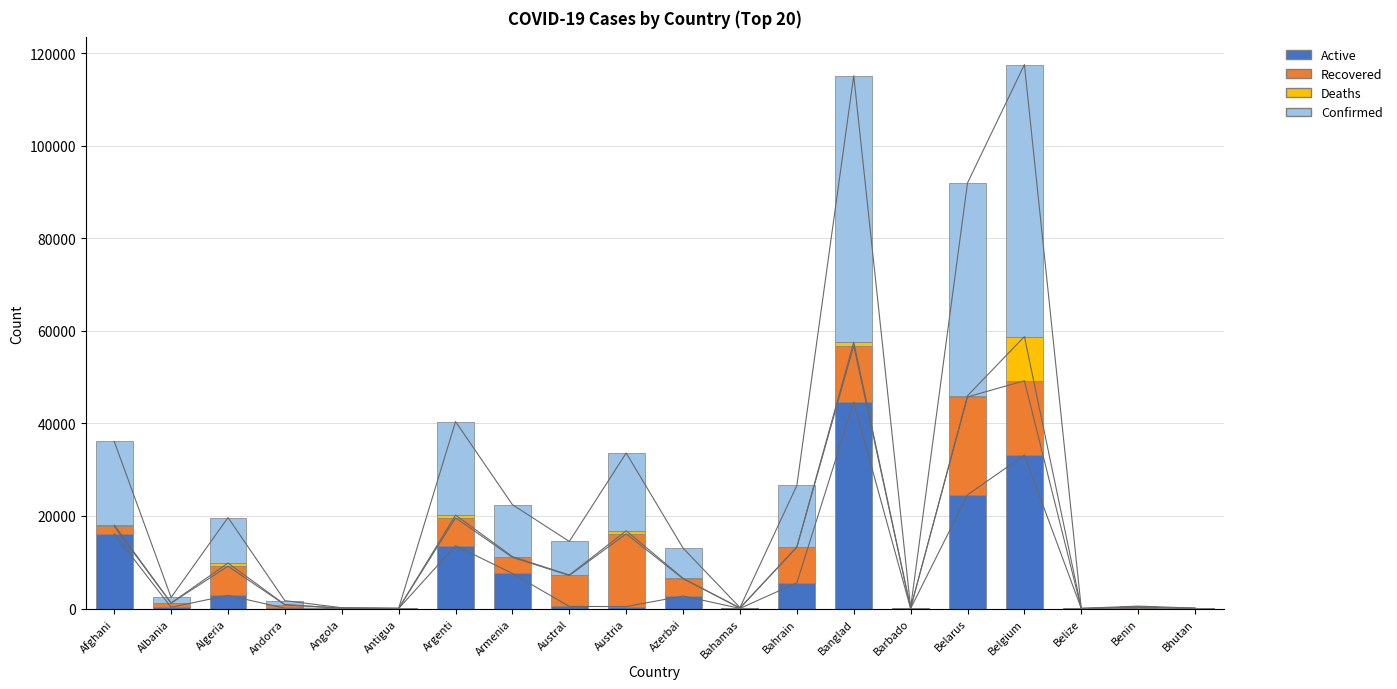

List the series in order of their peak value, lowest first.

Deaths, Recovered, Active, Confirmed